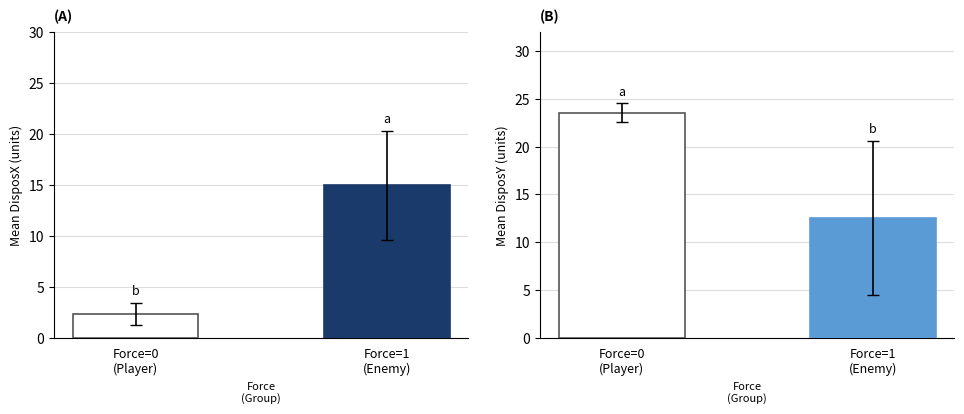

The value of DisposX mean at Force=1
(Enemy) is 5.1. True or false?

False